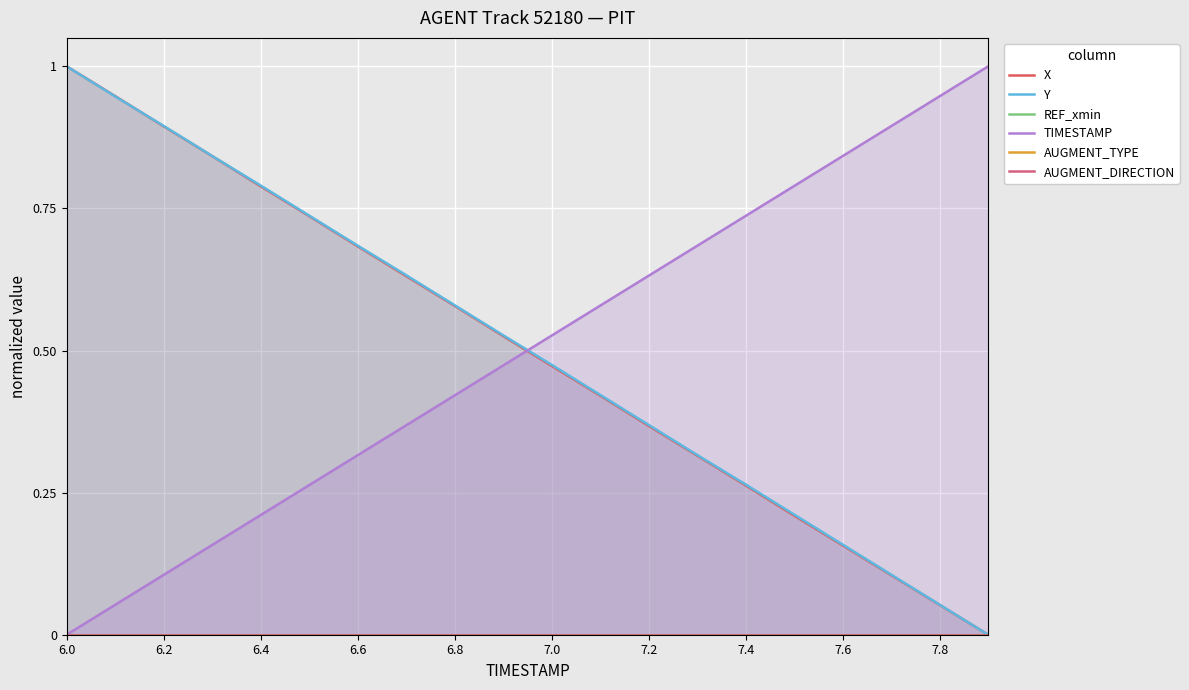

What is the difference between the second highest and minimum values in the X series?

0.9